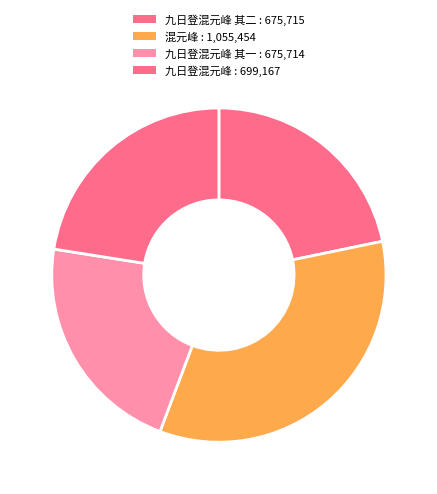

How many segments does this pie chart have?

4